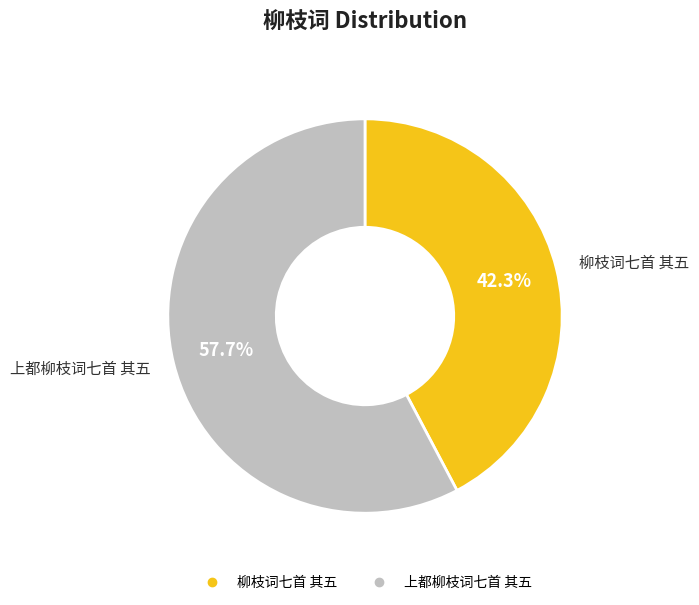

What percentage is NOT represented by 柳枝词七首 其五?

57.7%